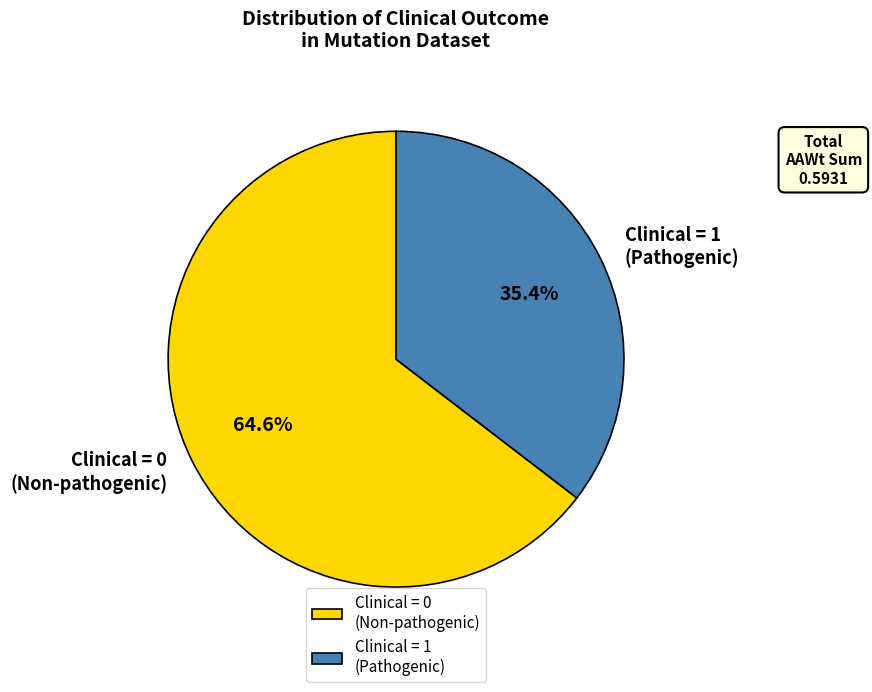

What percentage is NOT represented by Clinical = 0 (Non-pathogenic)?

35.4%